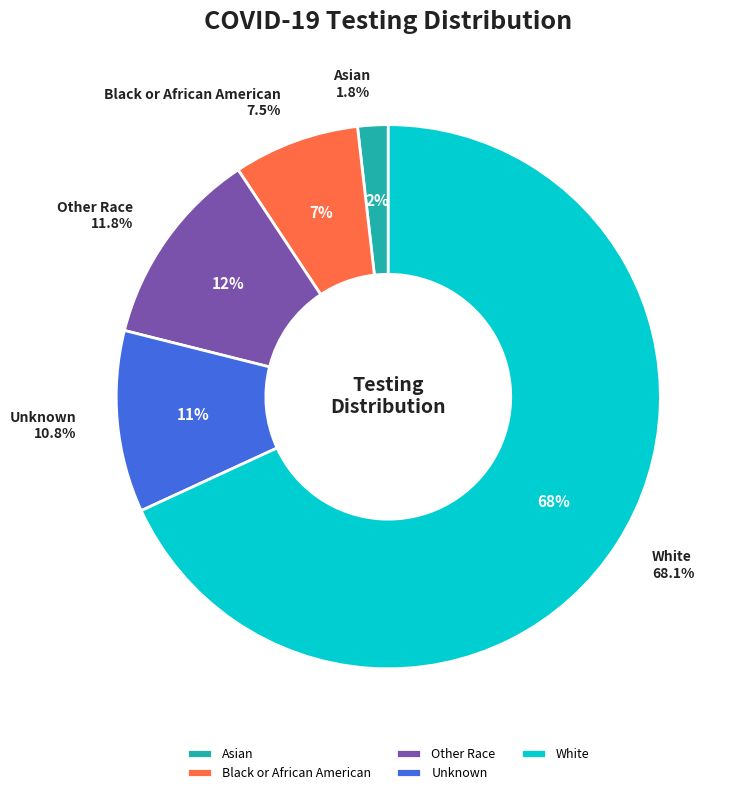

Is the sum of Black or African American and Unknown greater than half?

No